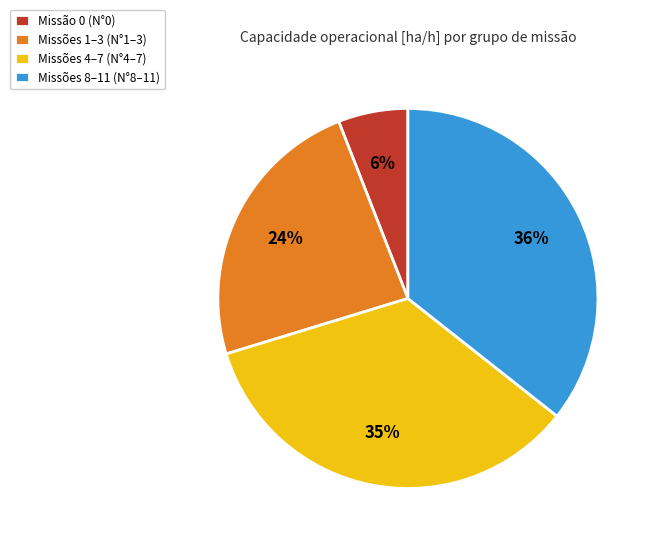

Combined, do Missão 0 (N°0) and Missões 8–11 (N°8–11) account for over 50%?

No